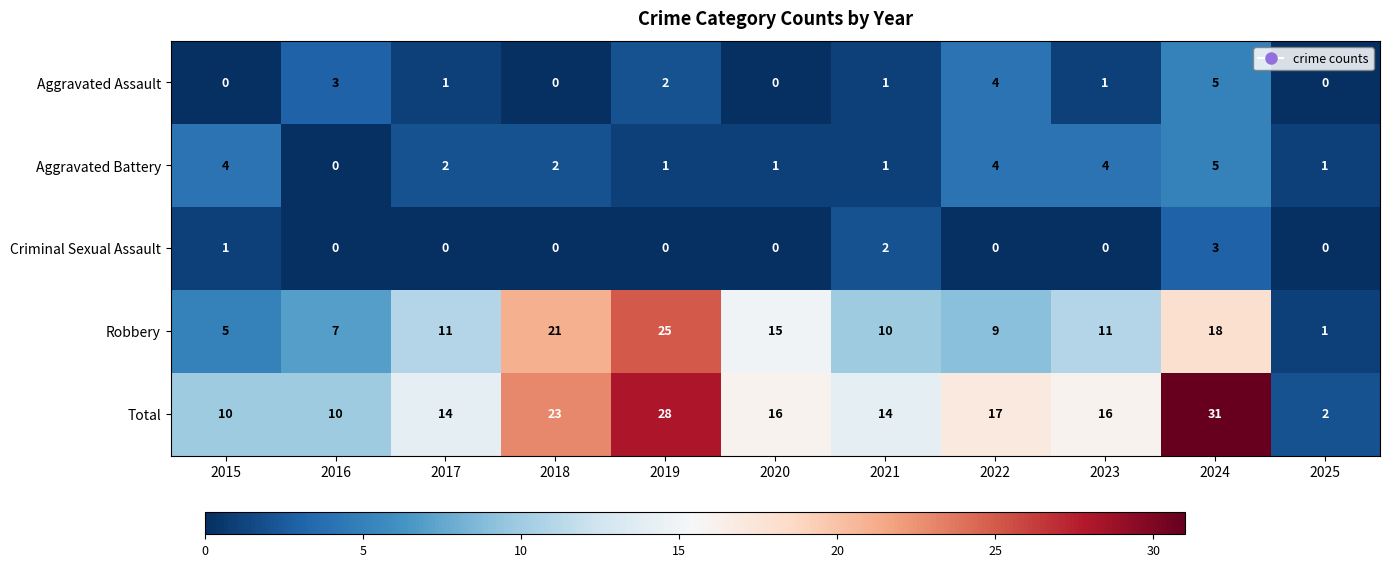

At 2023, list the series in order from smallest to largest.

Criminal Sexual Assault, Aggravated Assault, Aggravated Battery, Robbery, Total